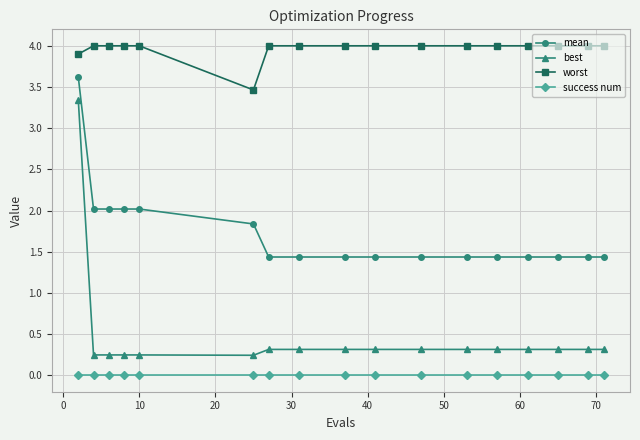

True or false: best and worst intersect in this chart.

False